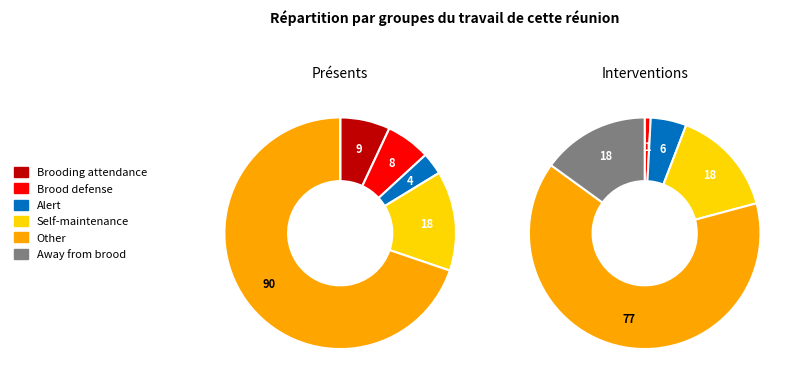

True or false: Female accounts for 11% of the total.

False